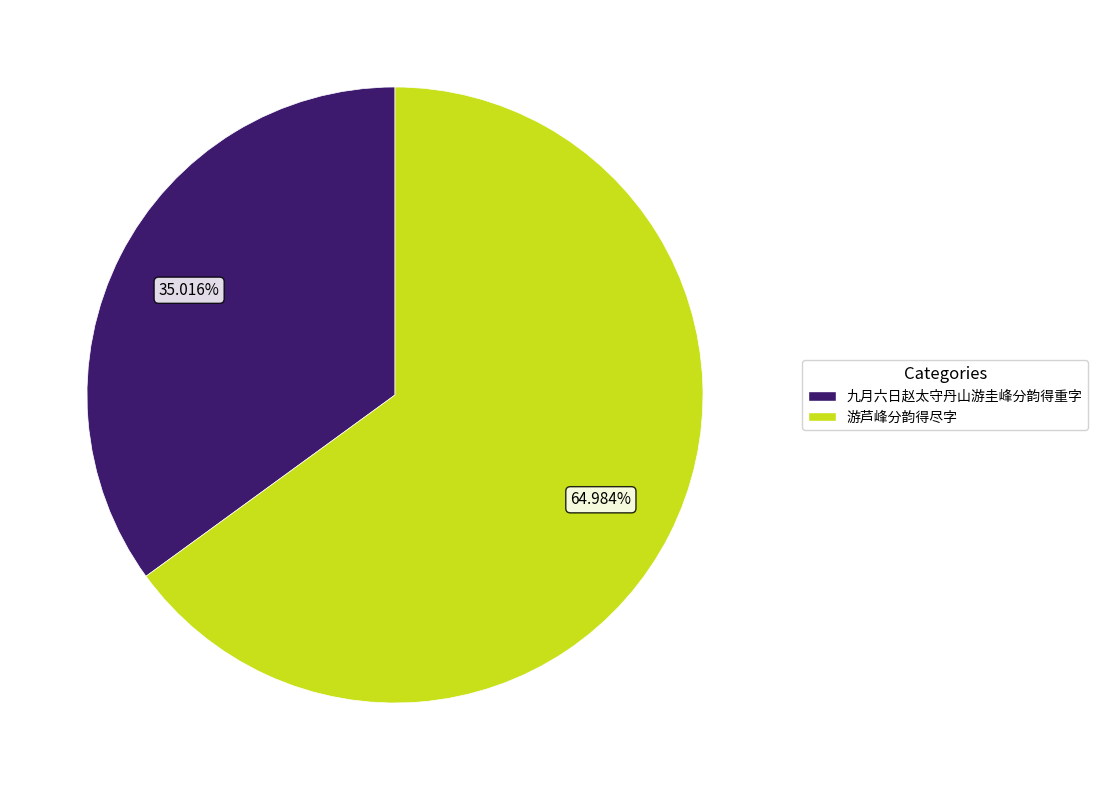

The 游芦峰分韵得尽字 slice represents 56% of the pie. True or false?

False